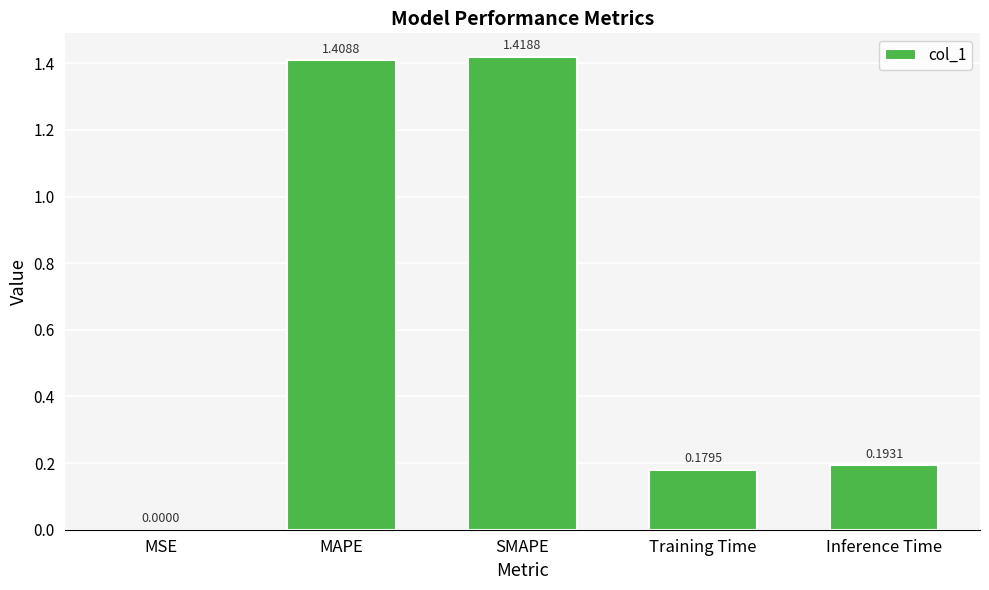

At which category does the chart reach its peak across all series?

SMAPE